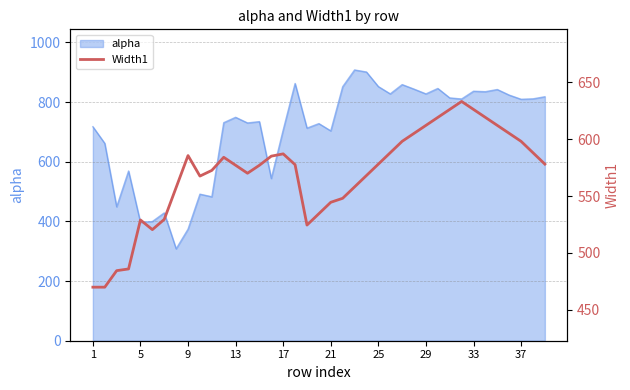

How many interior local valleys (lower than both neighbors) does the data have?

4